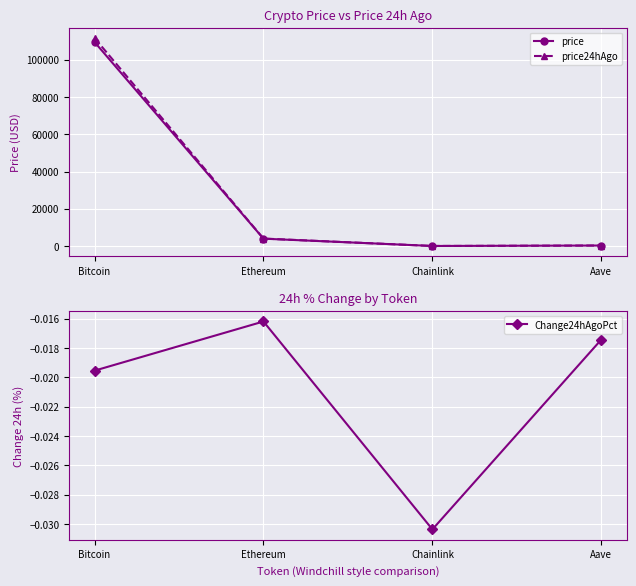

What is the sum of all price values?

113744.4